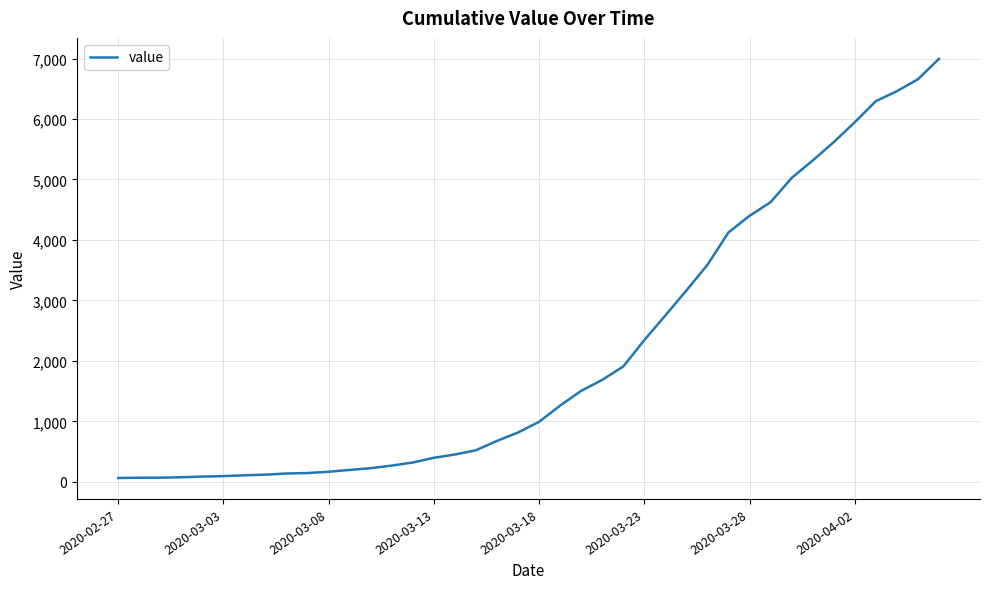

What is the maximum value shown in the chart?

6995